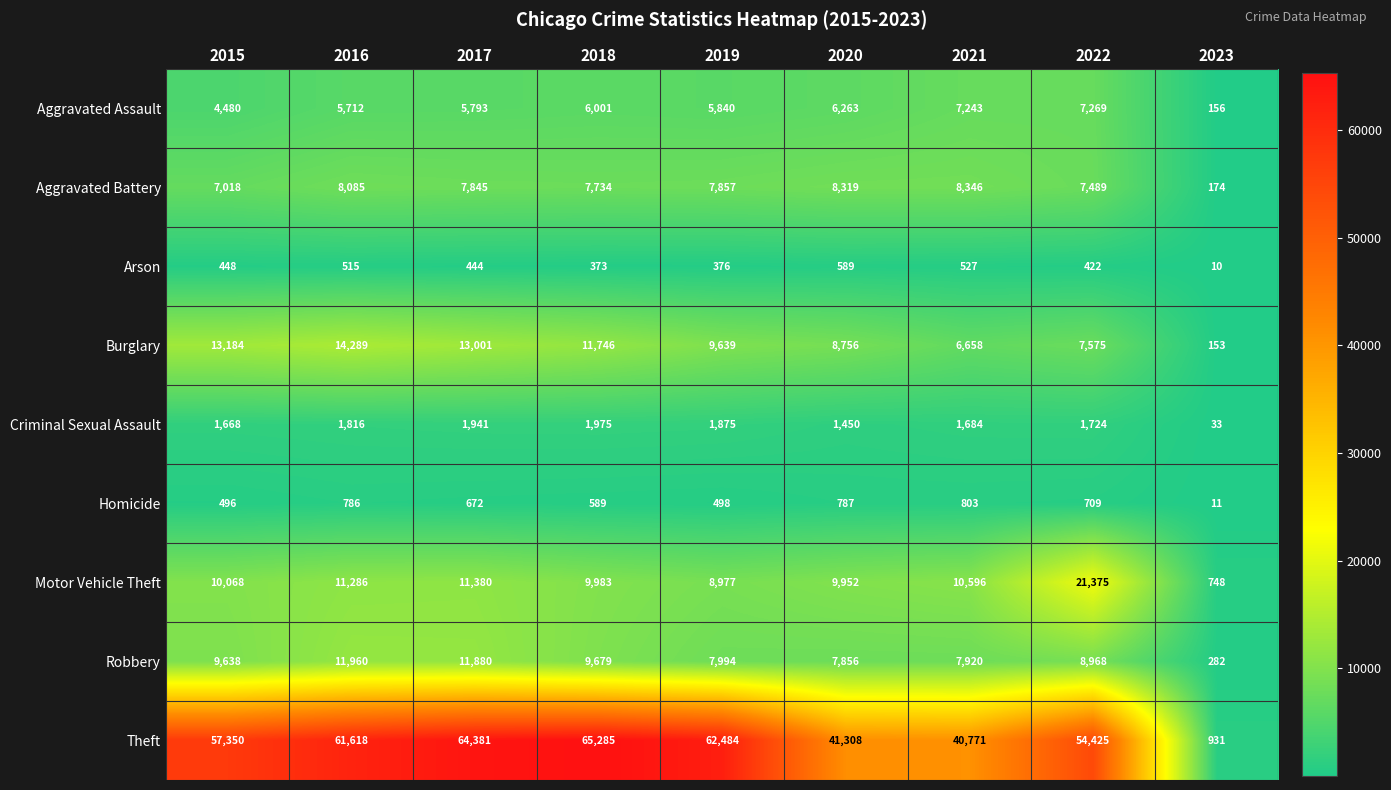

What is the spread (max minus min) of values at 2022?

54003